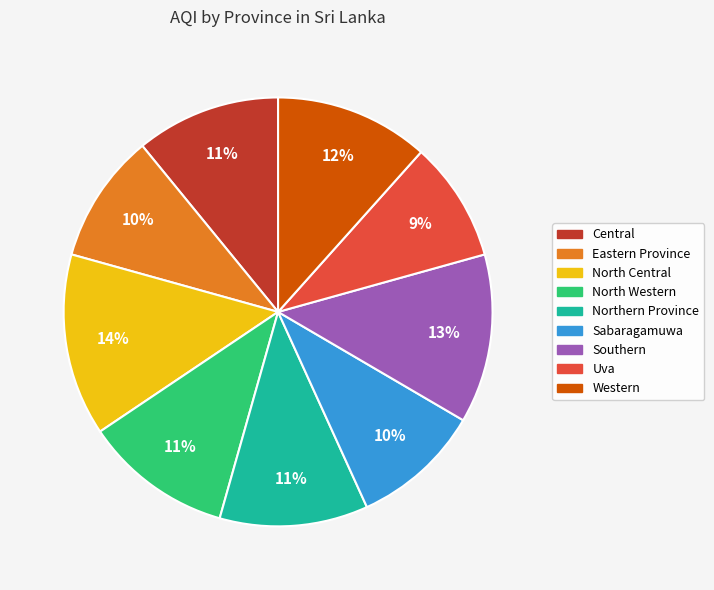

Between Sabaragamuwa and Uva, which is larger?

Sabaragamuwa